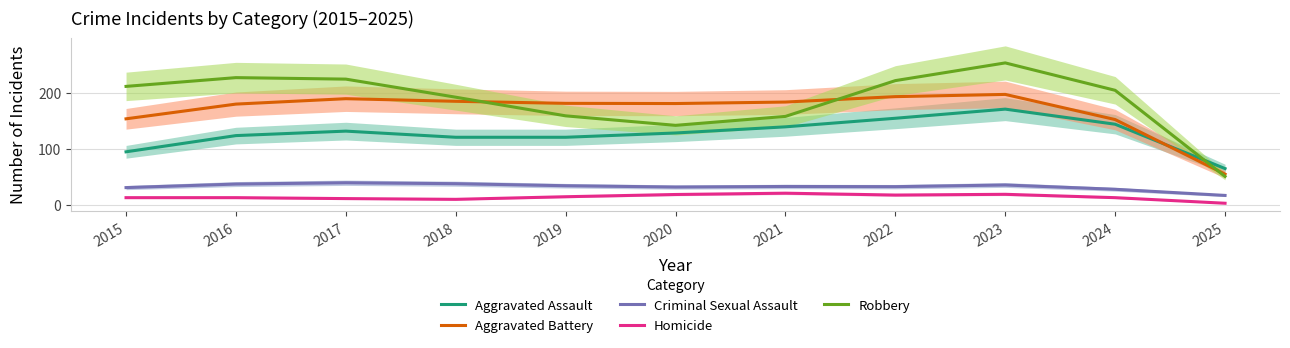

What is the sum of all Homicide values?

154.3